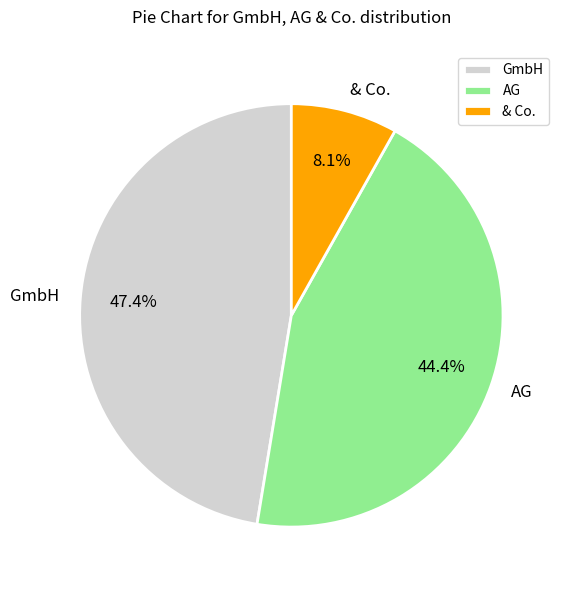

Combined, what portion of the pie is AG and GmbH?

91.9%